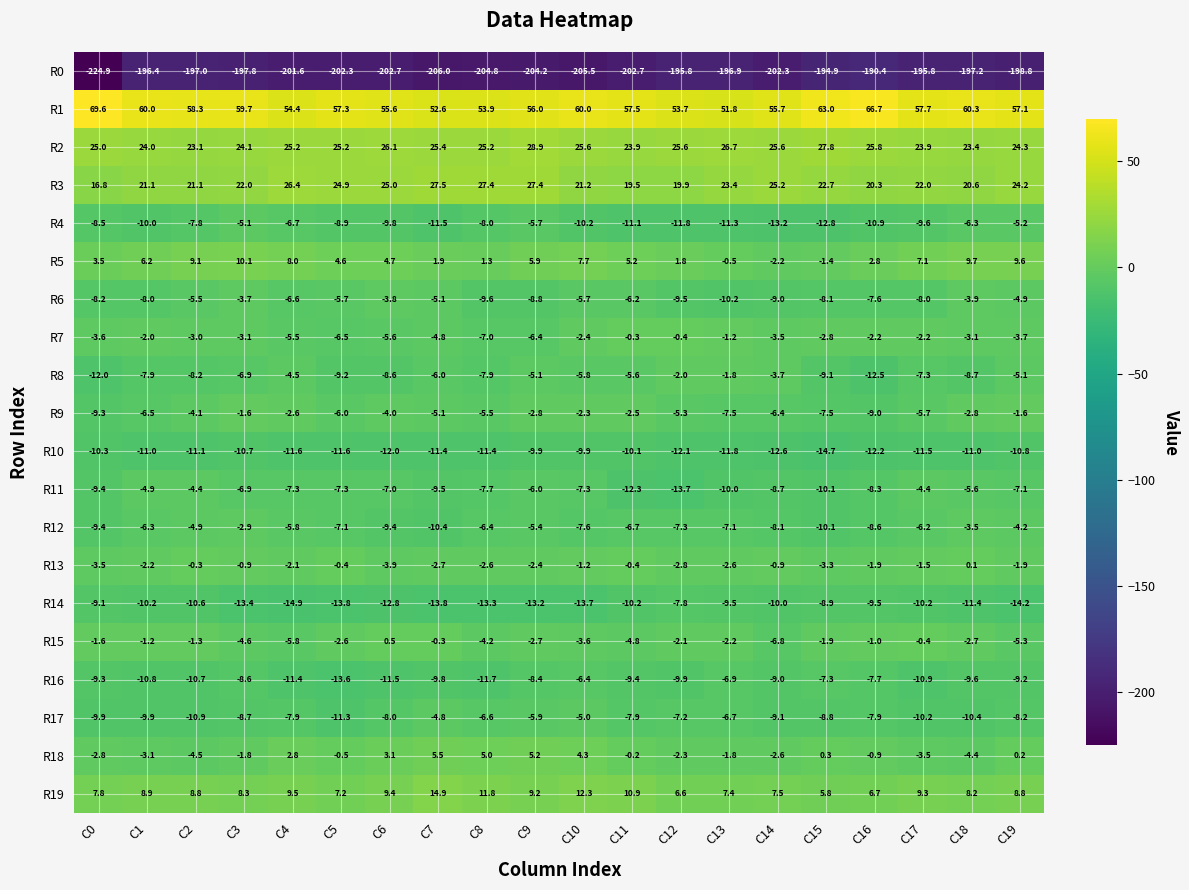

Count the number of categories in the chart.

20